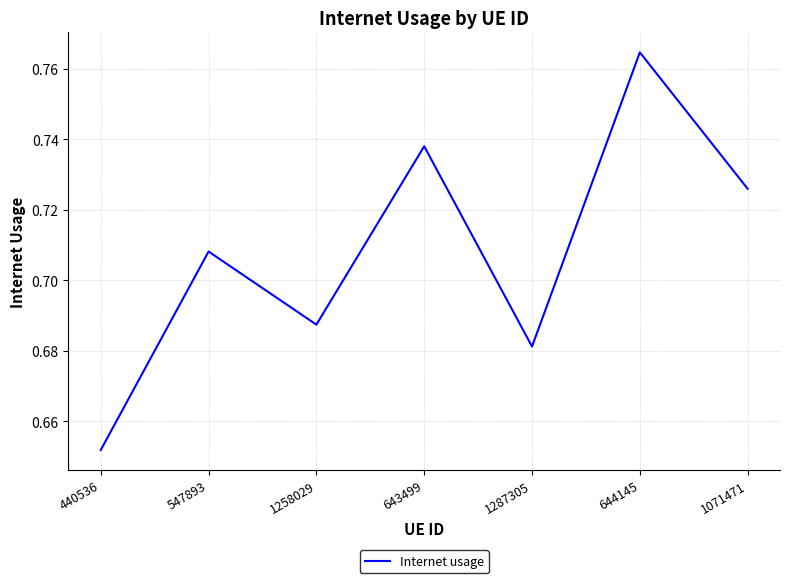

Count the values in the range 0 to 1.

7